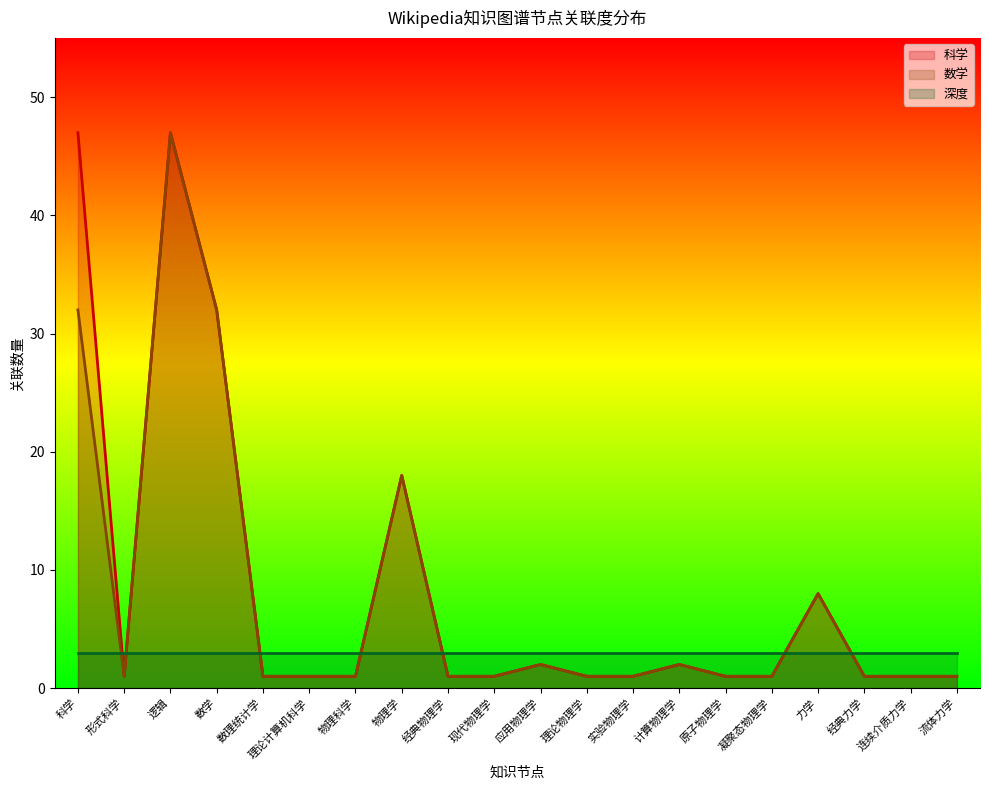

What is the label of the 9th point from the right?

理论物理学